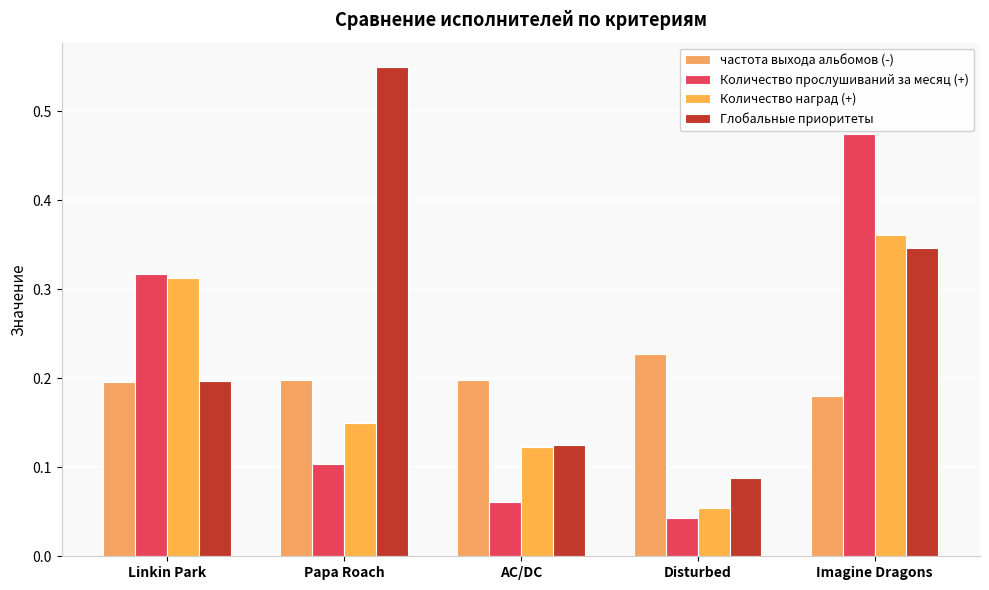

What is the total value across all series at Papa Roach?

1.0